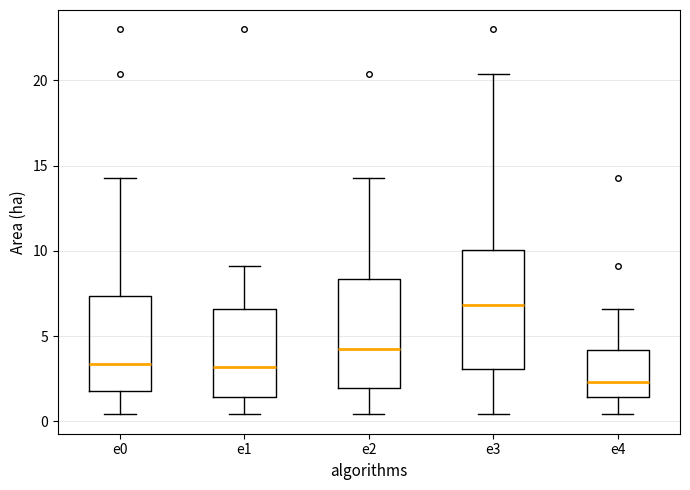

Reading left to right, read every box against the y-axis: the position of its median line, the range the box covers, and the ends of its whiskers. The values are not printed on the chart, so give them approximately, as read against the axis.

e0: median 3.5, box 2.0 to 7.5, whiskers 0.5 to 14.5
e1: median 3.0, box 1.5 to 6.5, whiskers 0.5 to 9.0
e2: median 4.5, box 2.0 to 8.5, whiskers 0.5 to 14.5
e3: median 7.0, box 3.0 to 10.0, whiskers 0.5 to 20.5
e4: median 2.5, box 1.5 to 4.0, whiskers 0.5 to 6.5